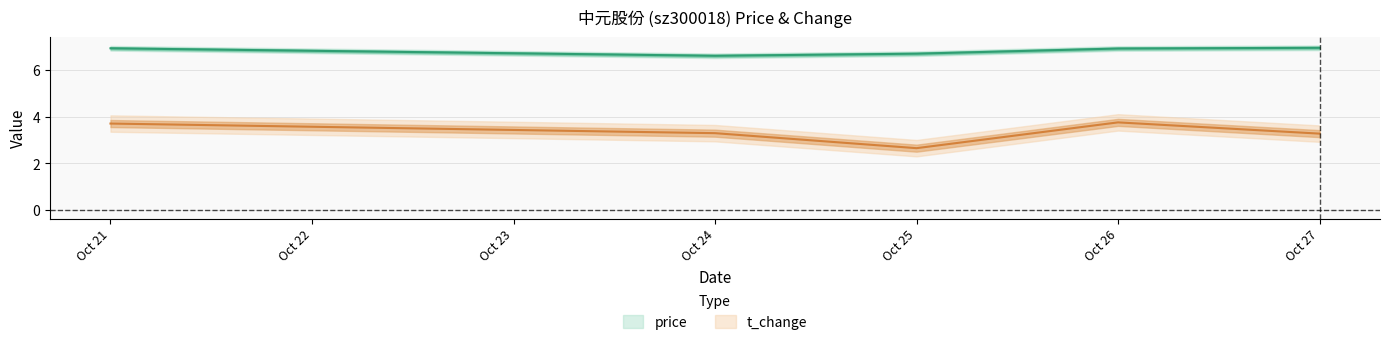

True or false: t_change and price cross at least once.

False